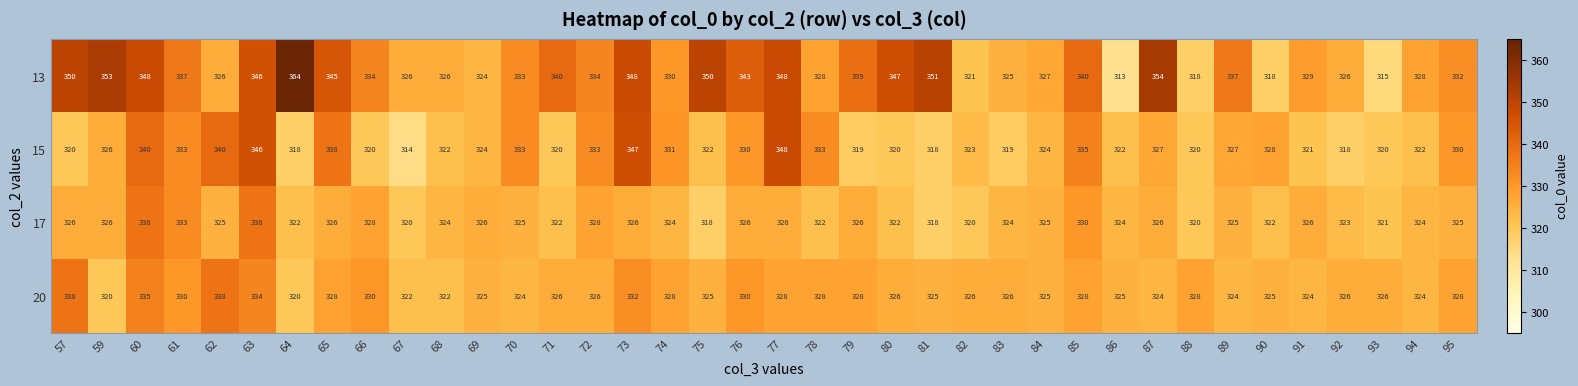

What is the difference between the 15 values at 76 and 59?

4